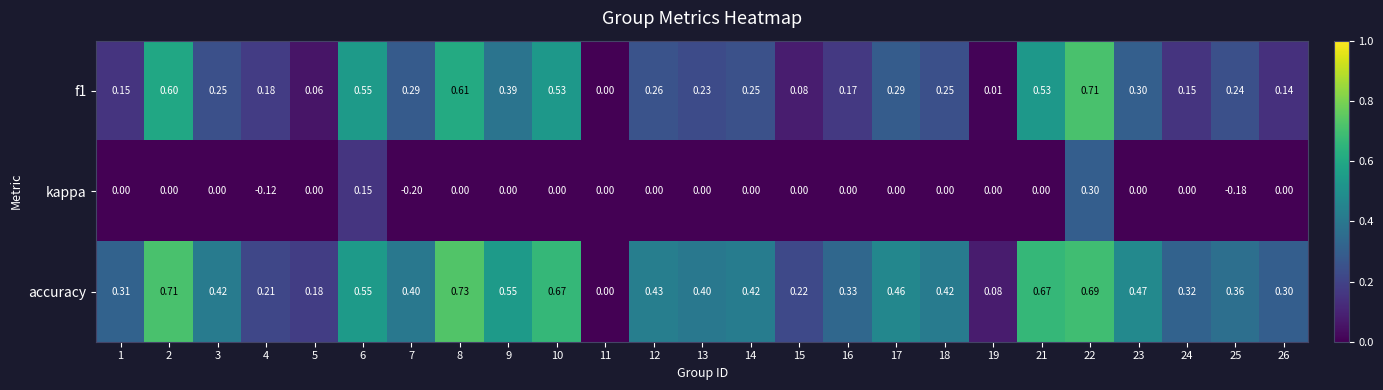

Which series has the largest range (max minus min)?

accuracy